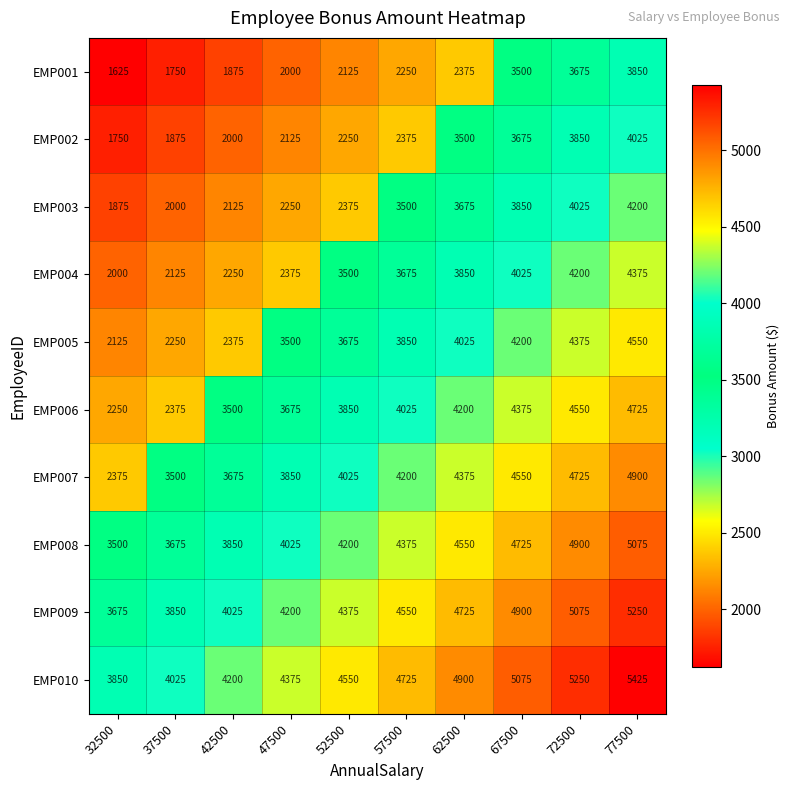

At 32500, list the series in order from smallest to largest.

EMP001, EMP002, EMP003, EMP004, EMP005, EMP006, EMP007, EMP008, EMP009, EMP010